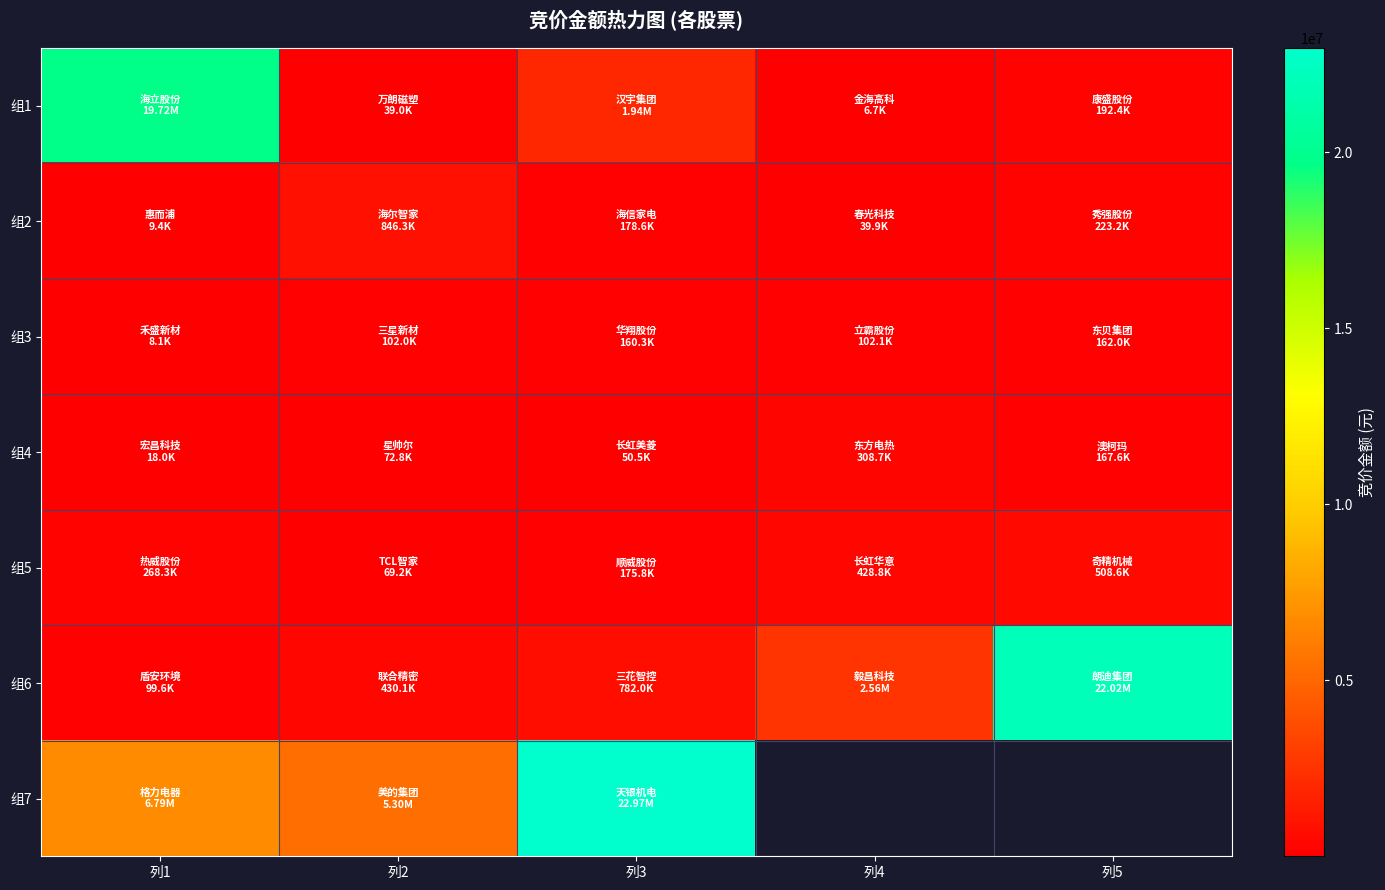

What is the maximum value shown in the chart?

22966387.0